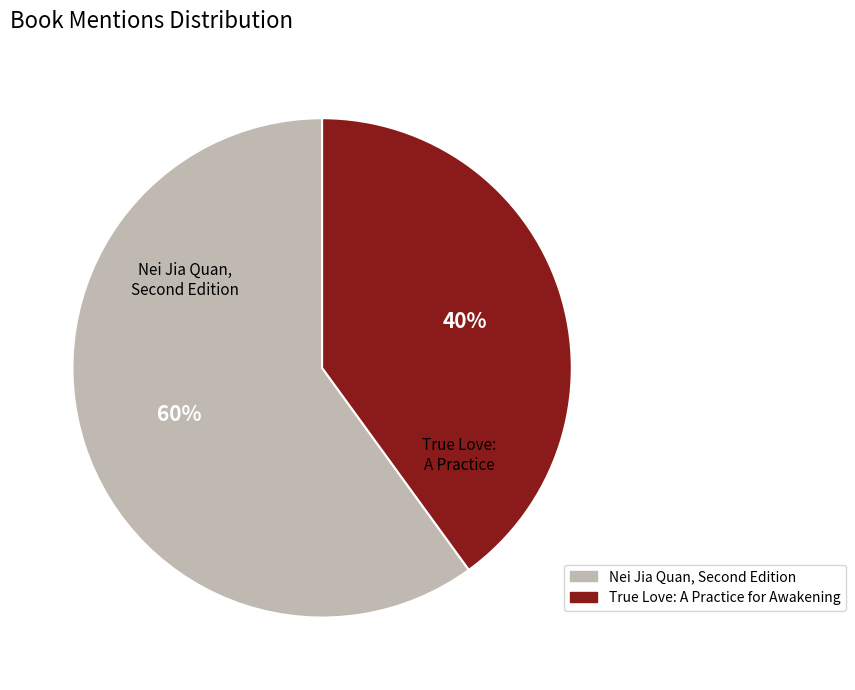

To the nearest percent, what percentage of the pie is True Love: A Practice for Awakening?

40%